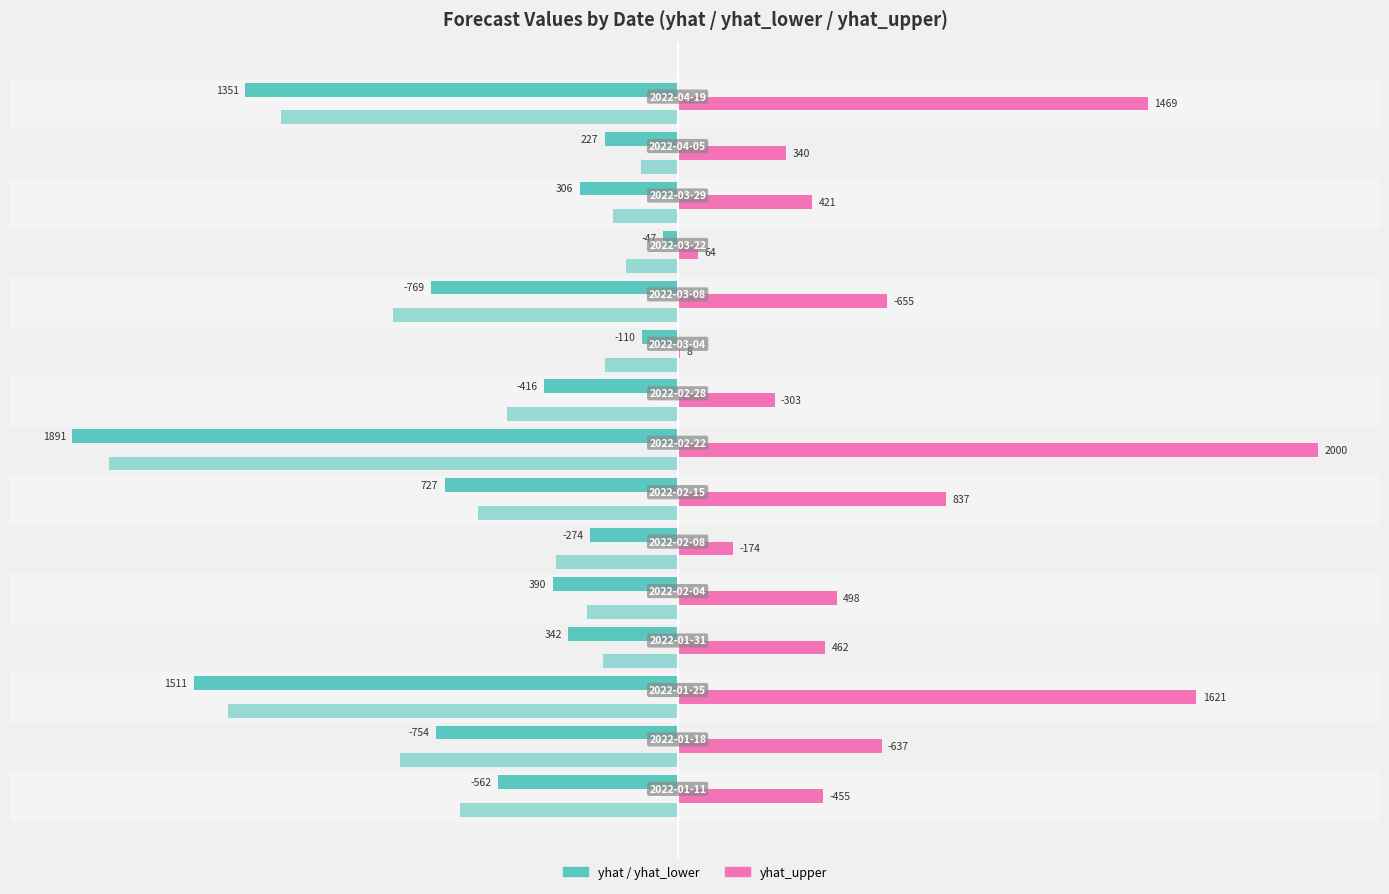

The yhat_lower series shows -357.0 at 12. True or false?

False